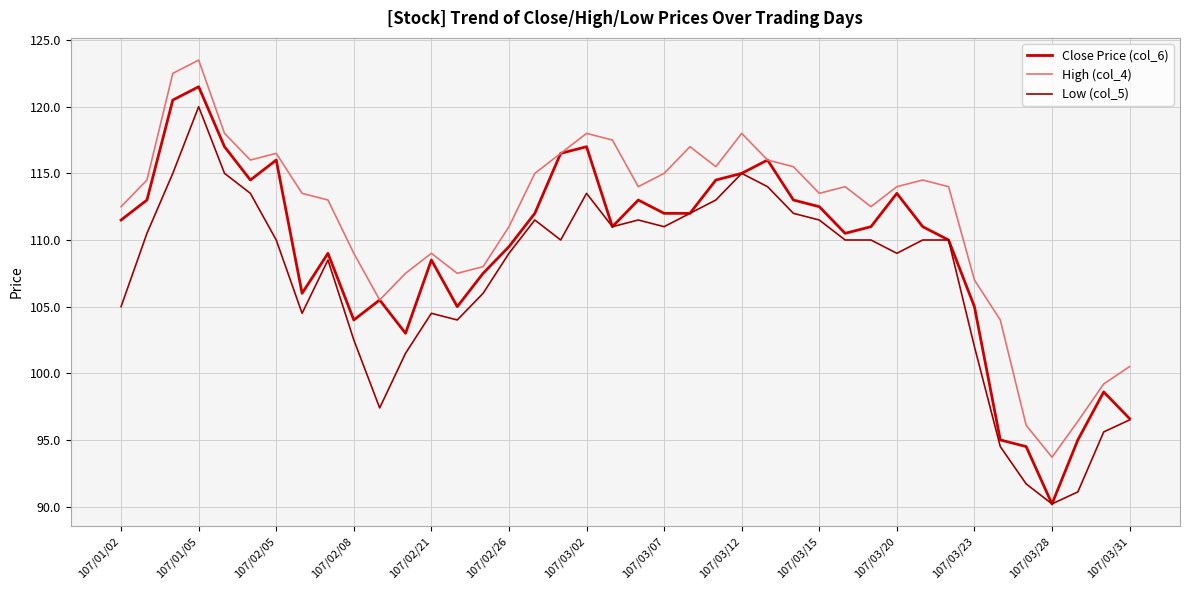

What is the maximum value shown in the chart?

123.5